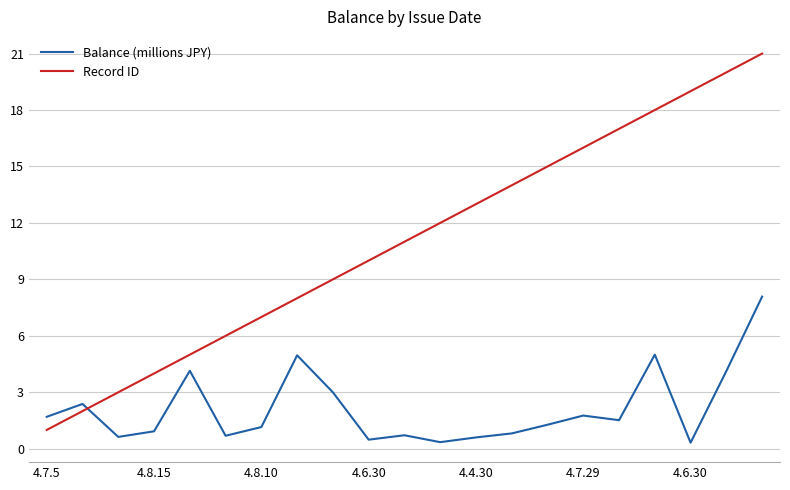

True or false: Record ID has more than 0 interior local peaks.

False